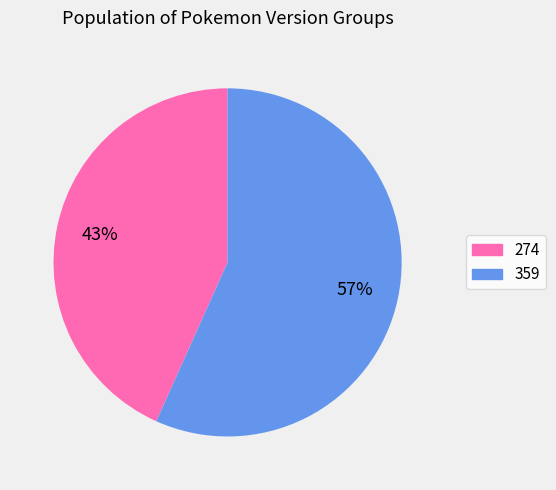

Is there a majority slice in this chart?

Yes